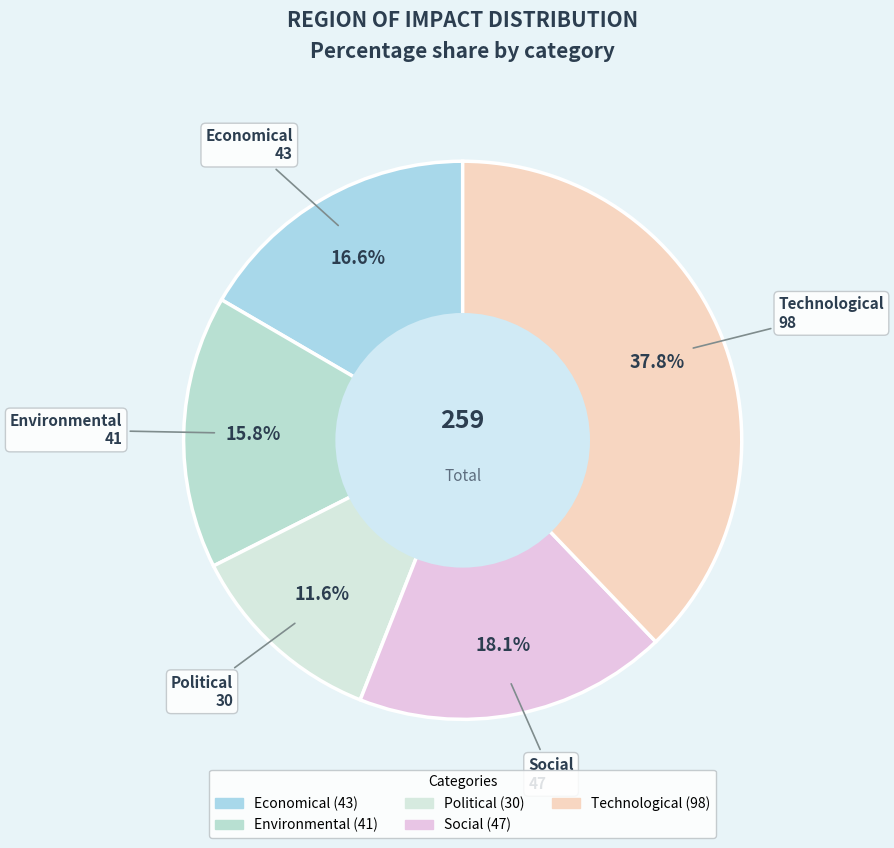

What is the total percentage of Environmental and Political?

27.4%